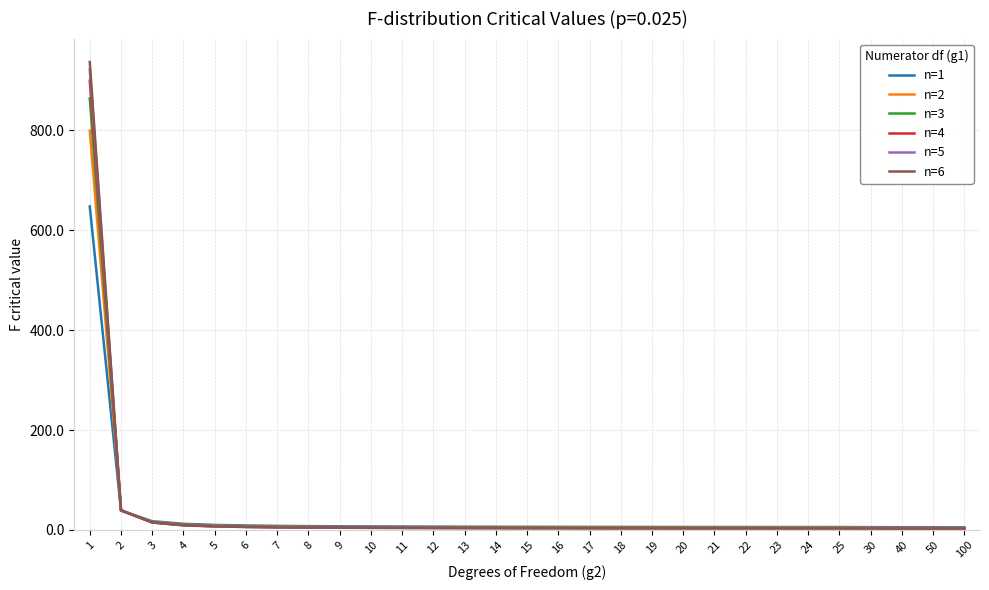

How many lines are shown in the chart?

6